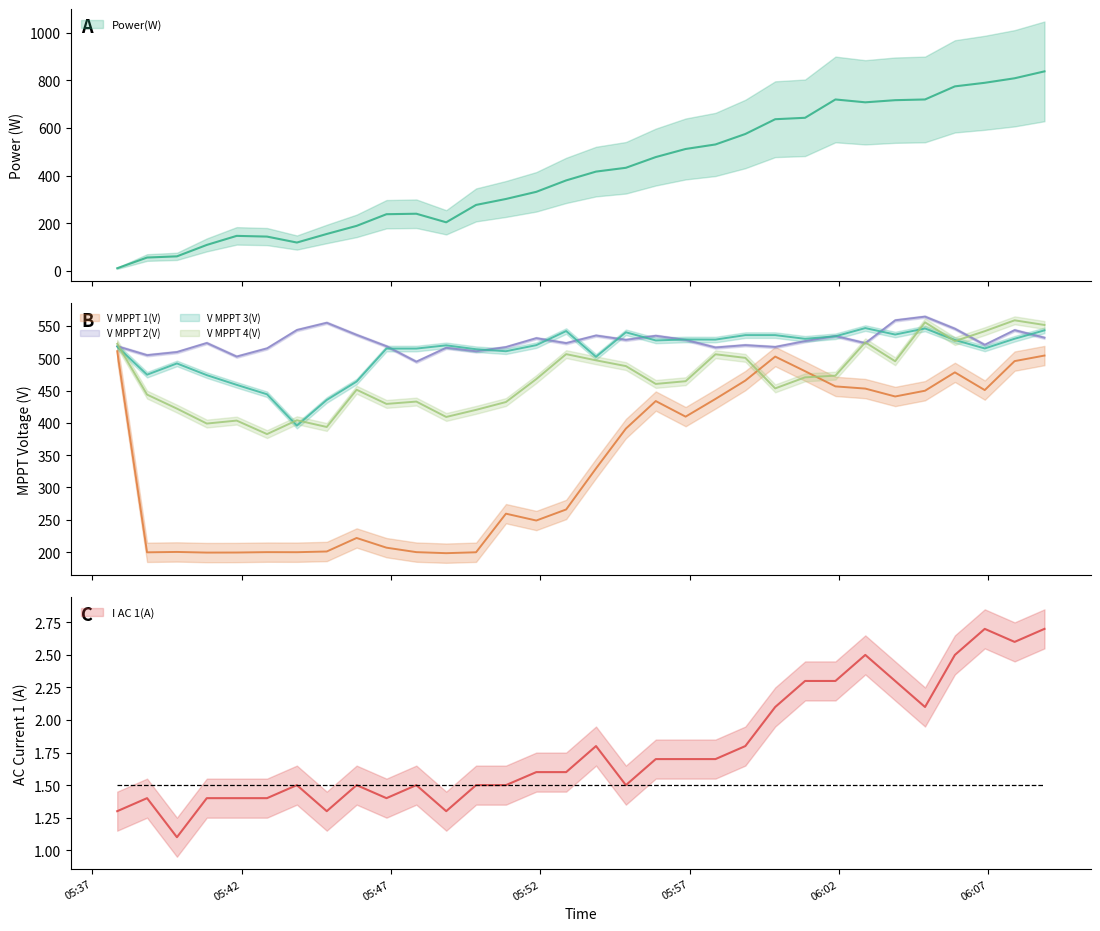

What is the approximate value of I AC 1(A) at 2025-03-02 05:52:52?

1.6